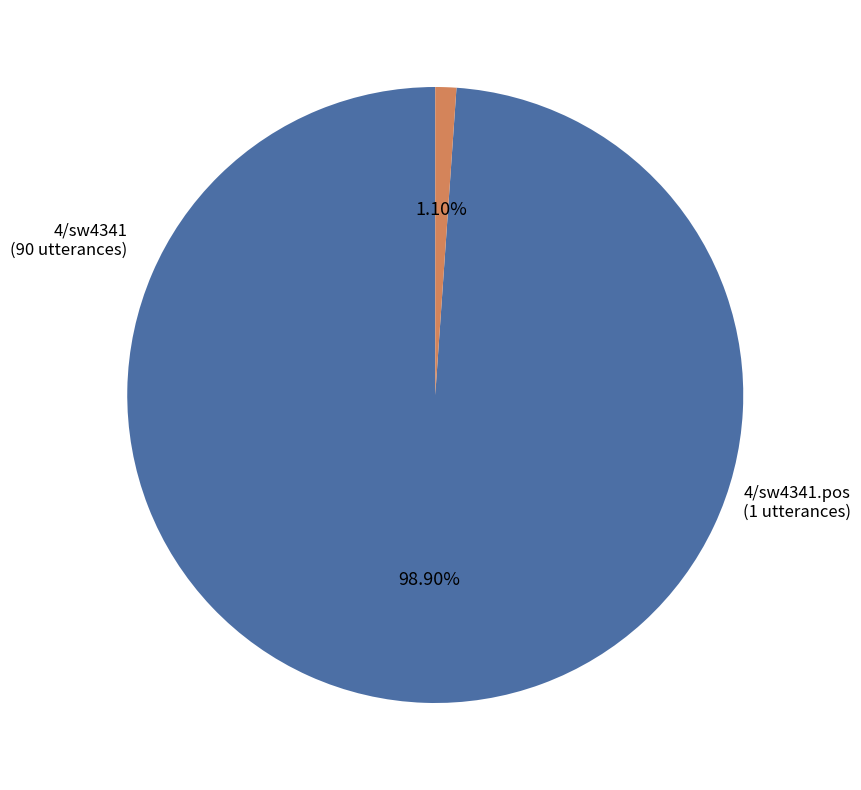

Does any single category account for the majority?

Yes